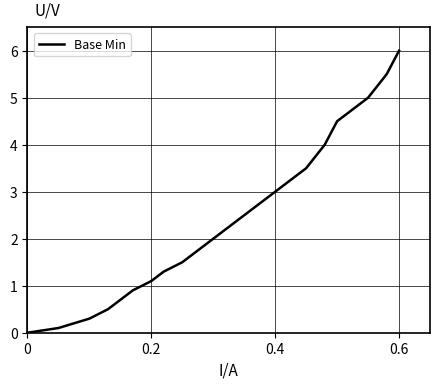

What is the maximum value shown in the chart?

6.0